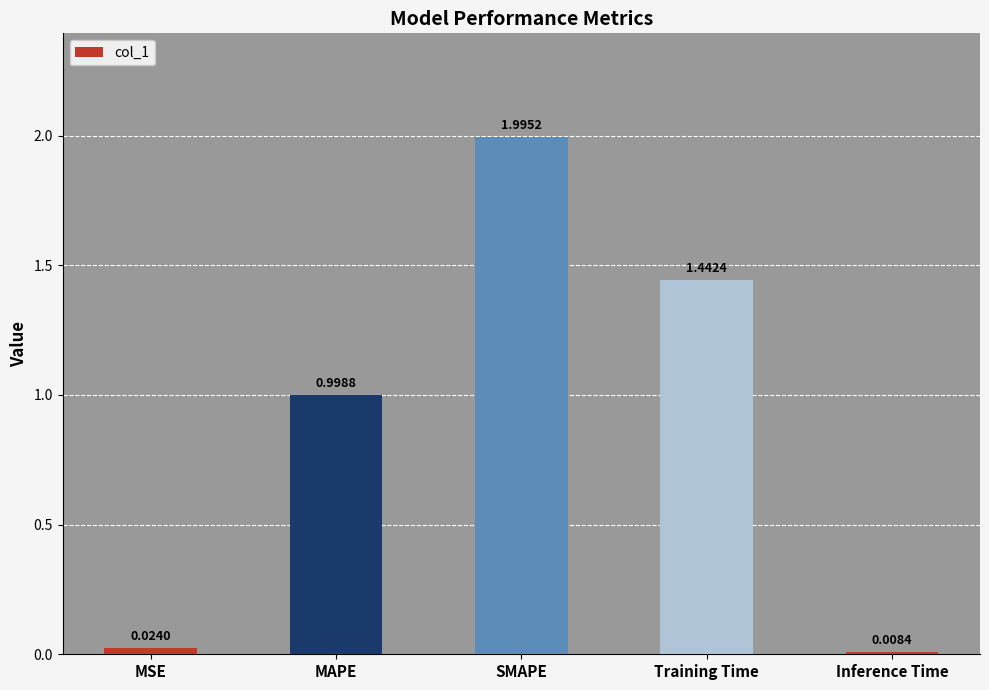

True or false: the data shows 1.0 at SMAPE.

False